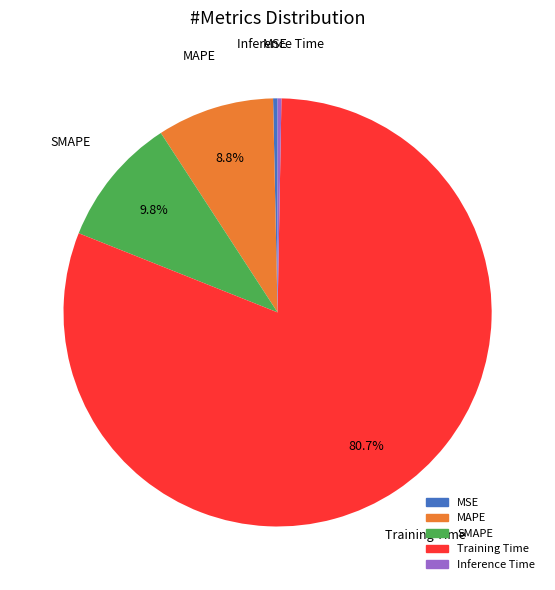

To the nearest percent, what is the average slice percentage?

20%